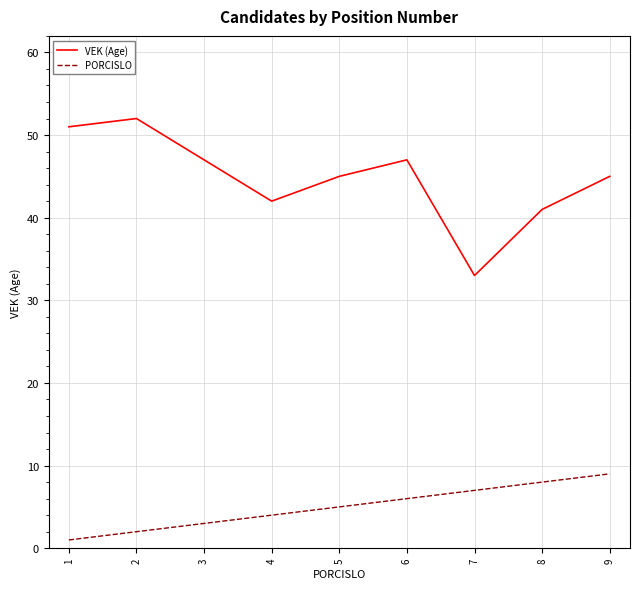

Where is PORCISLO nearest to the value 5?

5